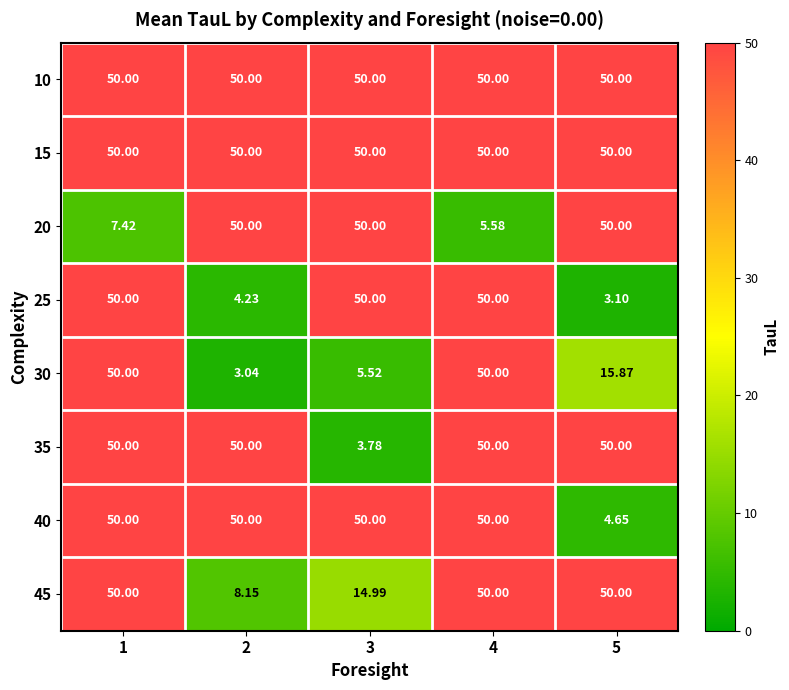

Is the value of 30 at 1 greater than the value of 40 at 5?

Yes